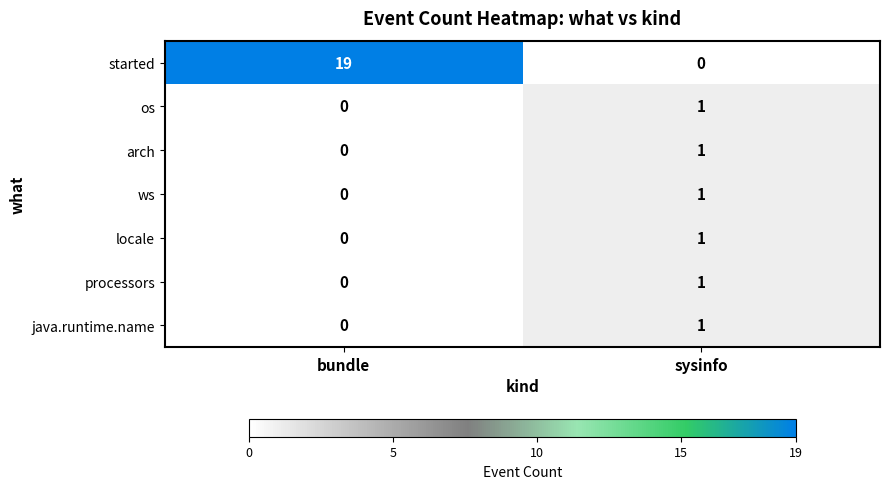

Between bundle and sysinfo, which series saw the biggest shift?

started